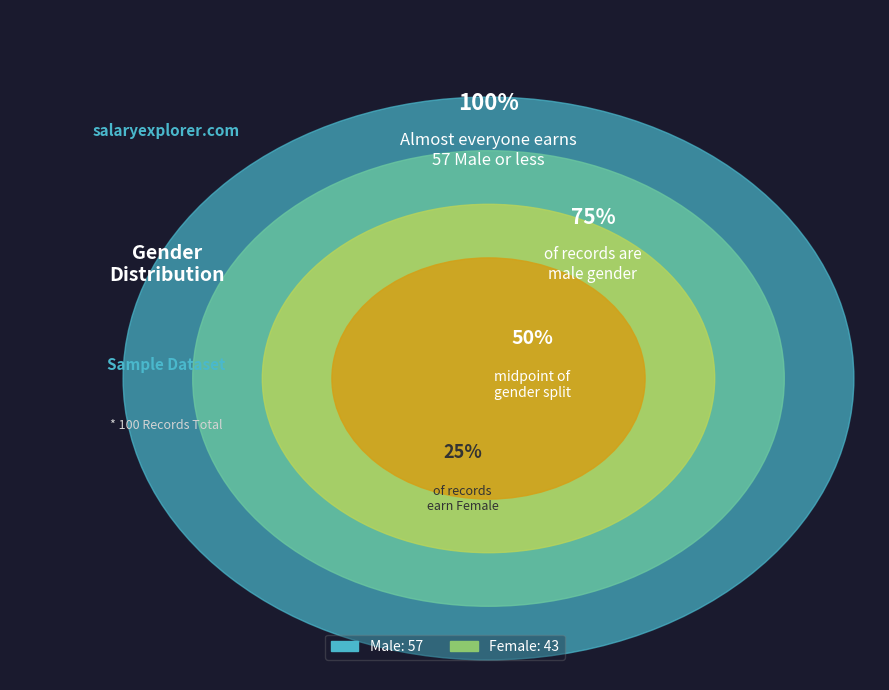

Do Female and Male together represent more than half of the pie?

Yes